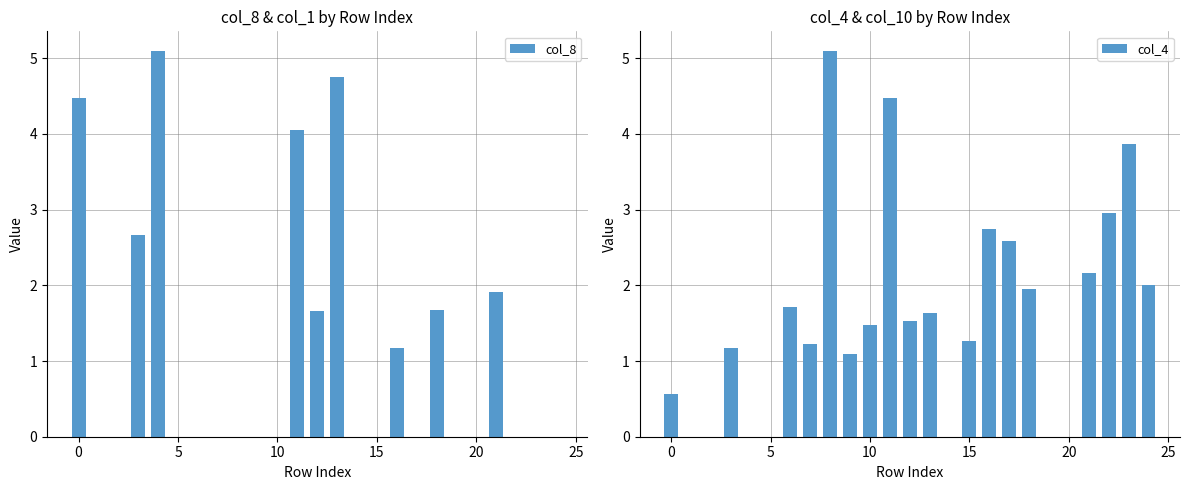

What is the highest value of the col_8 series?

5.1